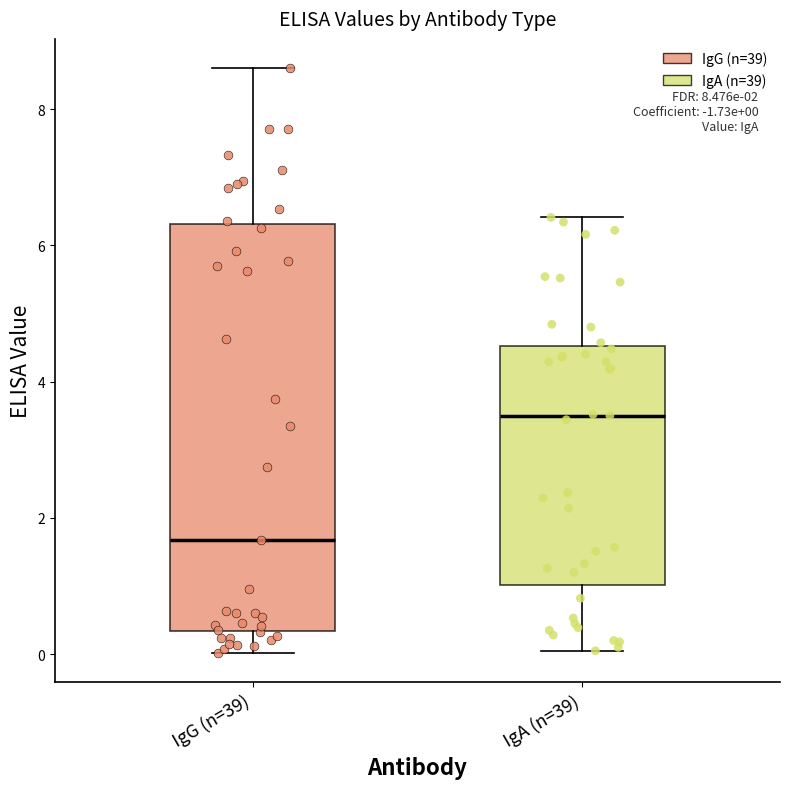

Which box has the highest median line?

IgA (n=39)